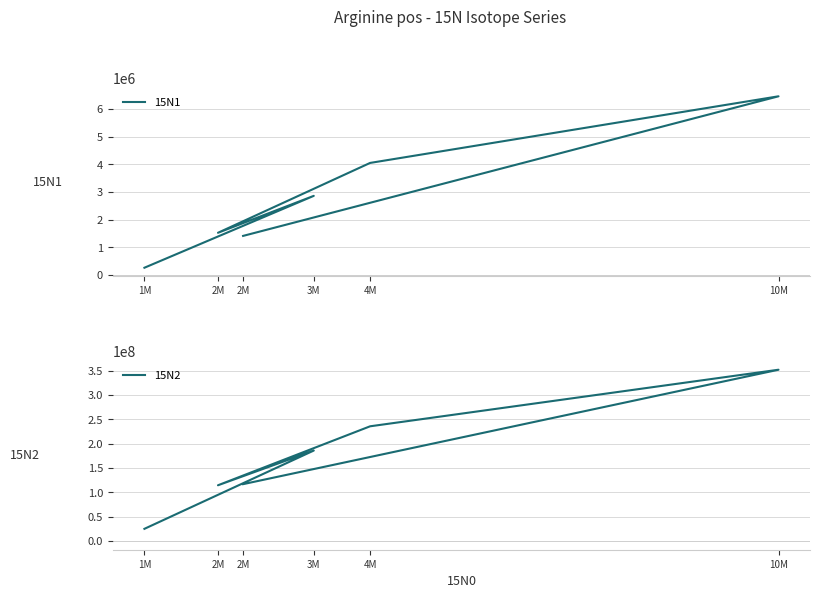

What is the sum of the 15N1 values at 10M and 1M?

6718750